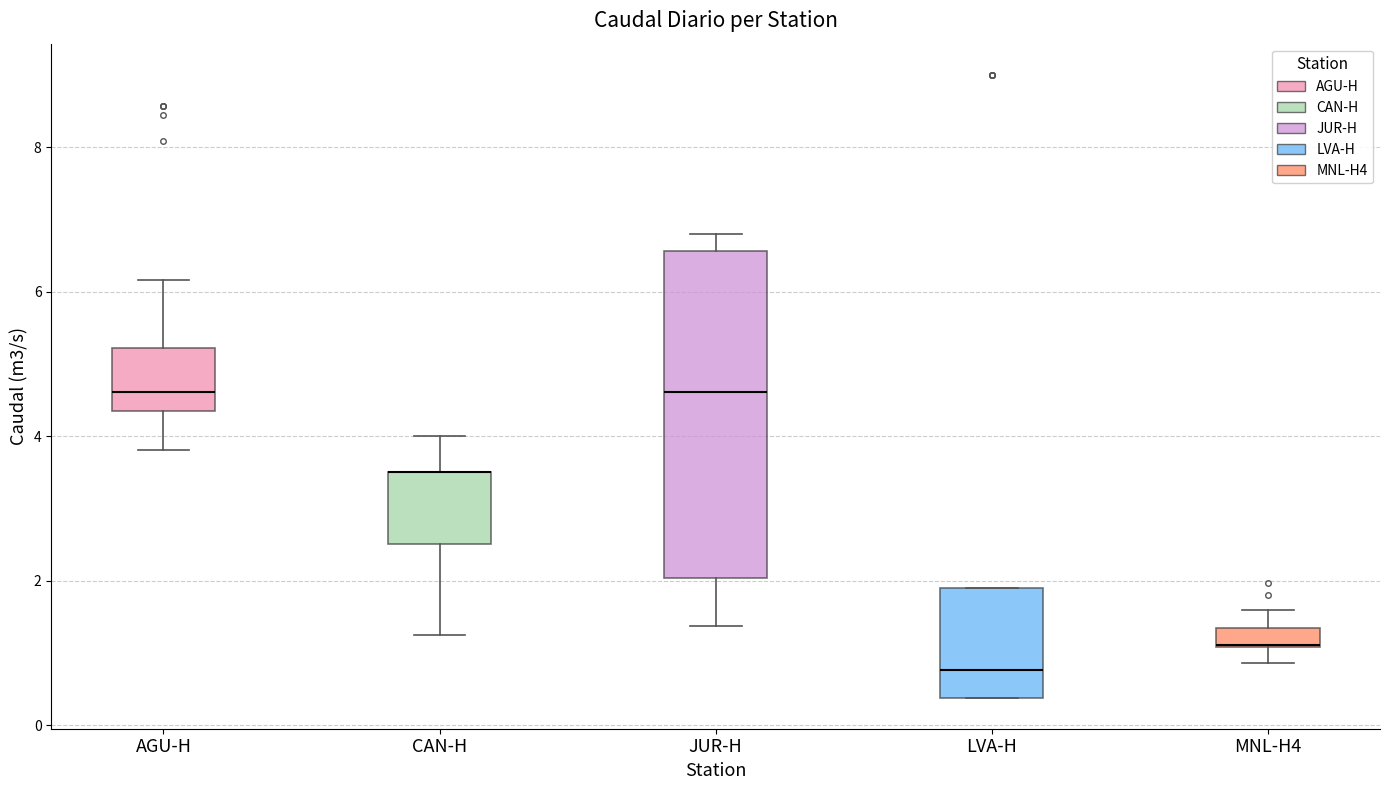

Comparing the boxes themselves (not the whiskers), which one is the tallest?

JUR-H